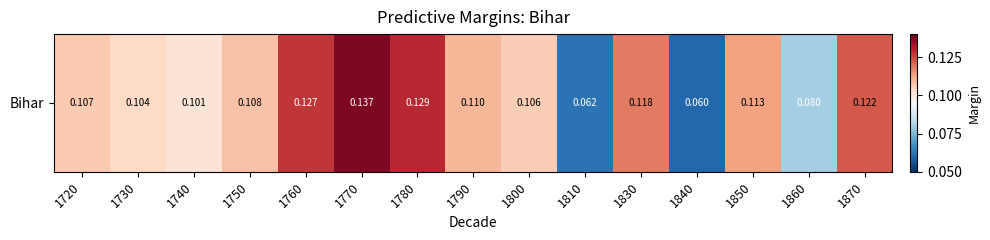

The value at 1760 is 0.1. True or false?

True